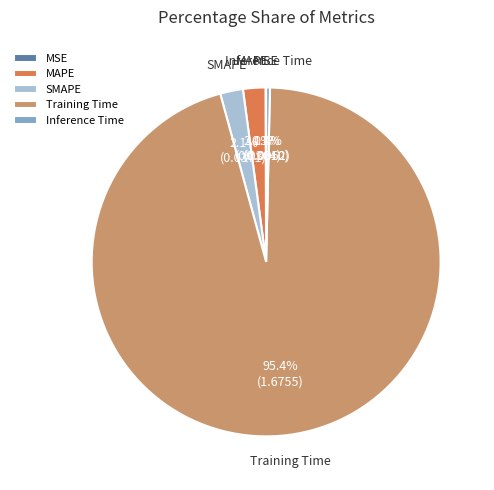

What percentage do SMAPE and MAPE together represent?

4.2%